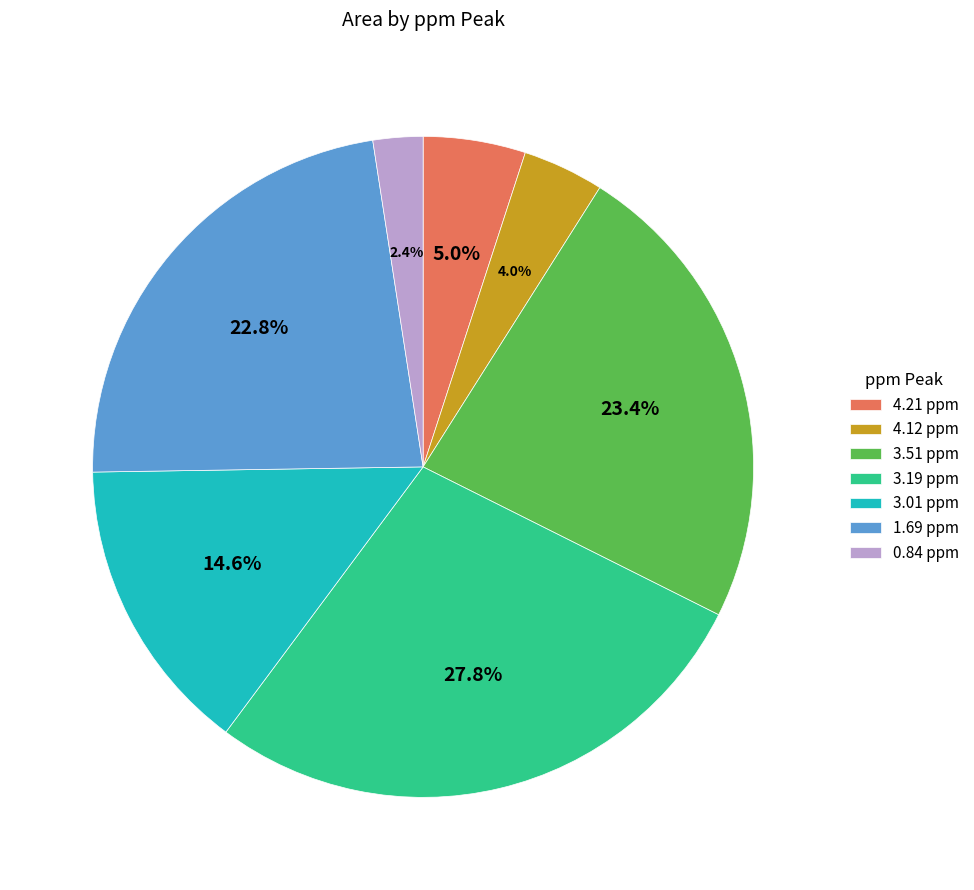

Count the number of slices in the pie.

7